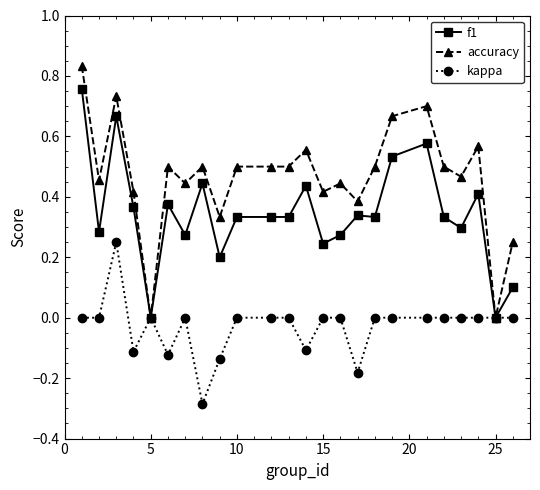

True or false: kappa has more than 1 points higher than both neighbors.

True